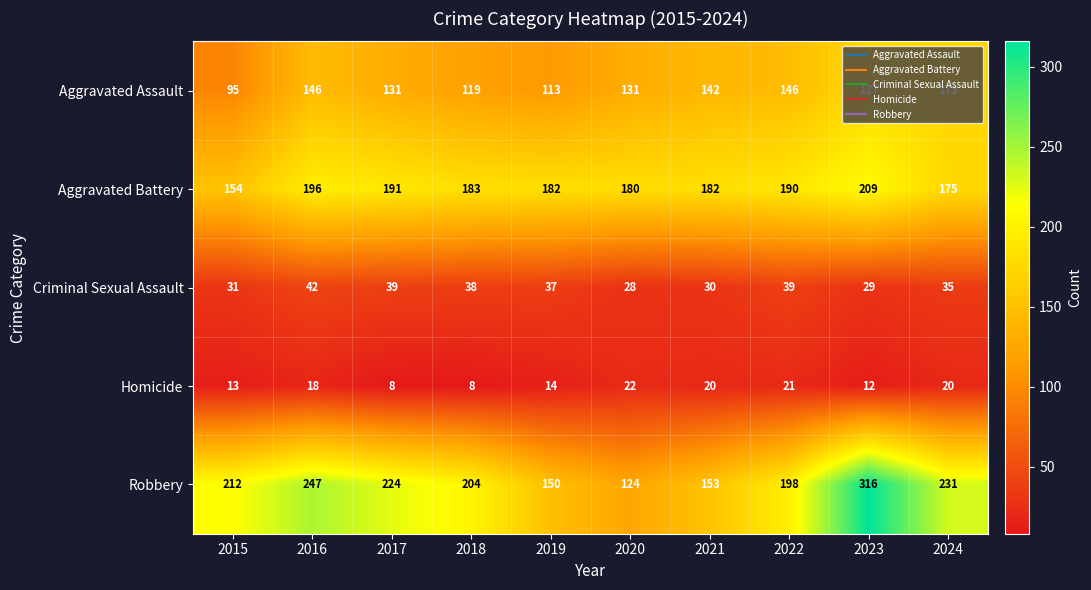

What is the difference between the highest and lowest values at 2015?

199